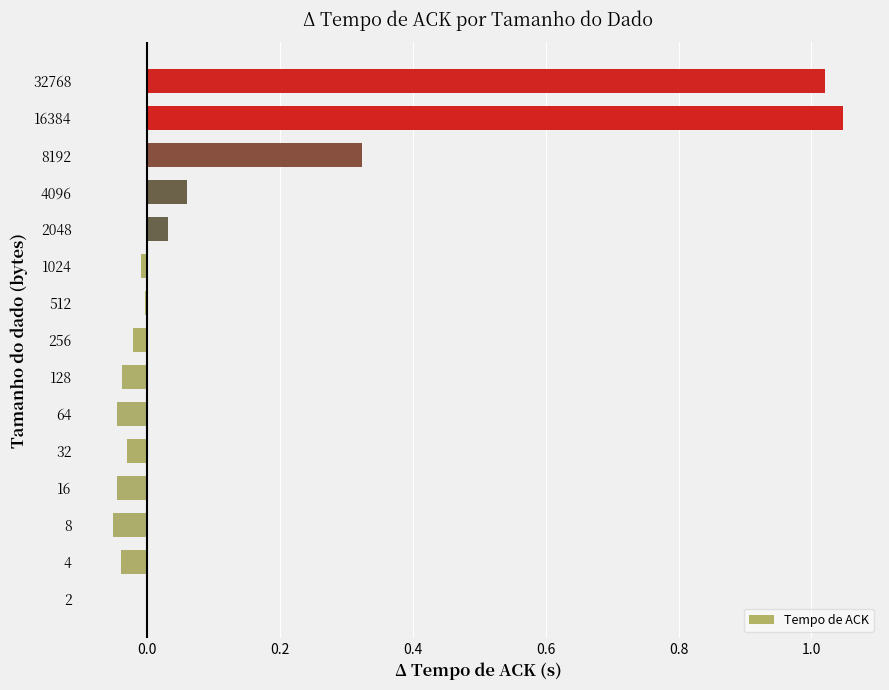

What is the sum of all values?

2.2